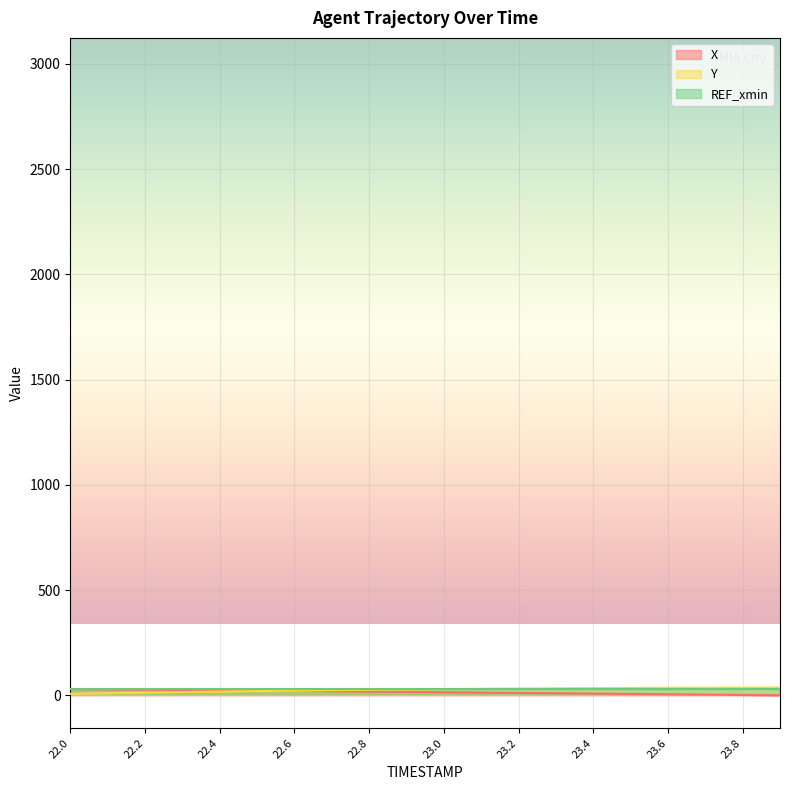

At how many categories does at least one series exceed 5?

20